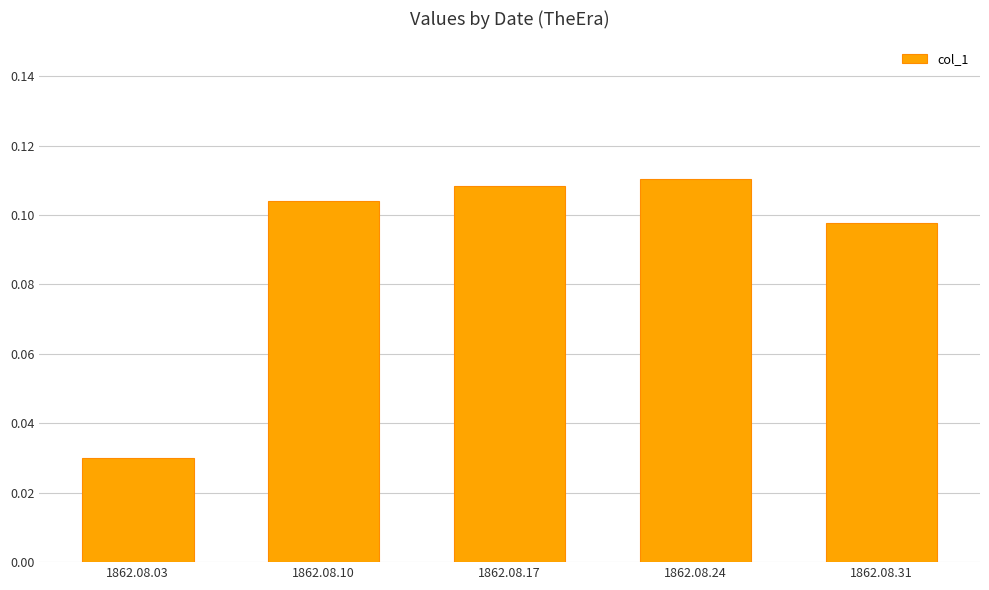

The value at 1862.08.10 is 0.2. True or false?

False